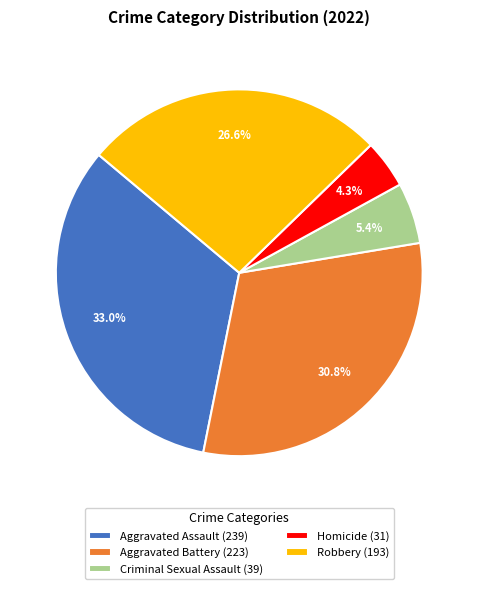

Do Robbery and Criminal Sexual Assault together represent more than half of the pie?

No